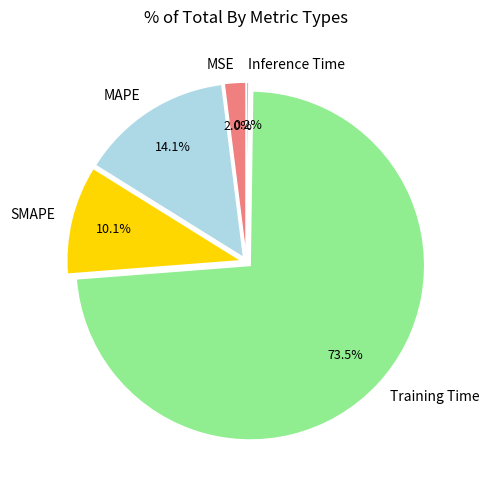

To the nearest percent, what percentage of the pie is MSE?

2%